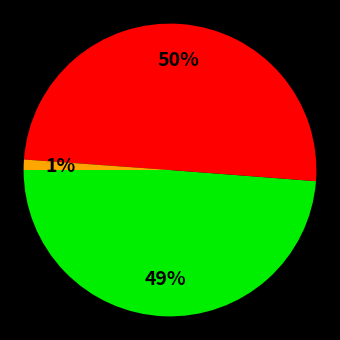

To the nearest percent, what is the average slice percentage?

33%